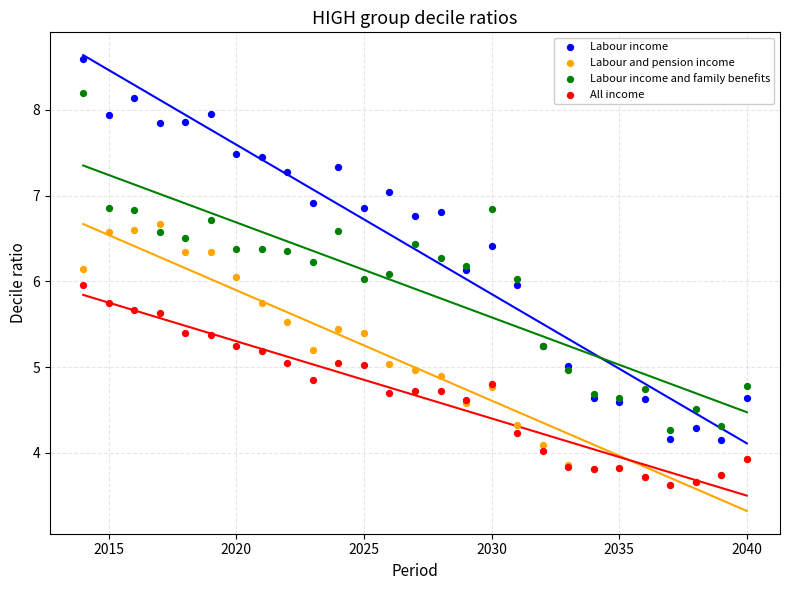

Which series has the largest Y range (max minus min)?

Labour income